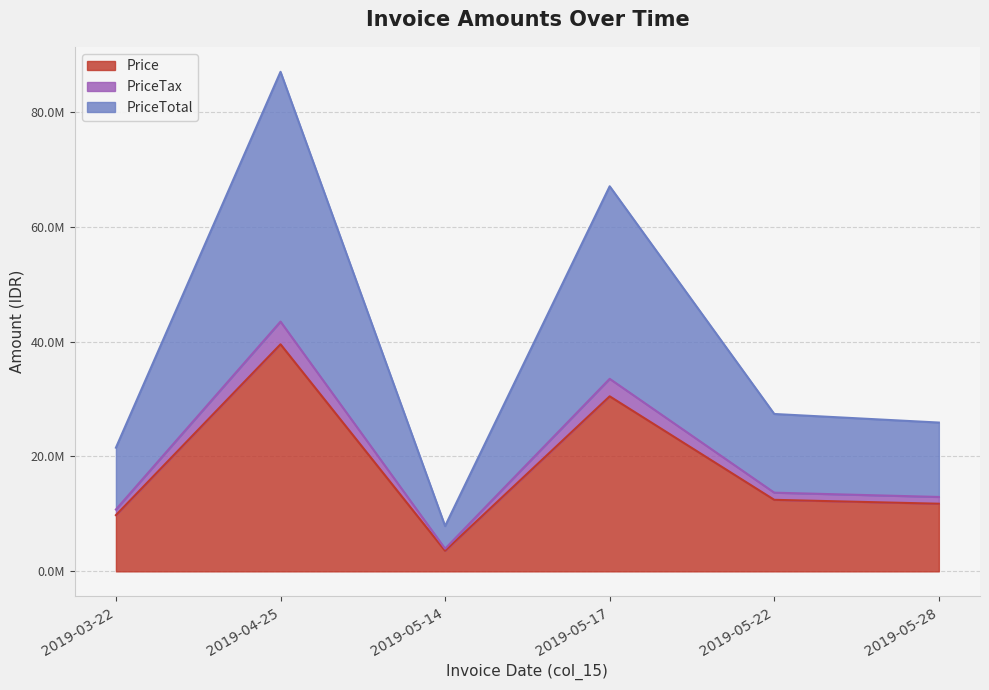

In PriceTax, how many points are higher than both neighbors (excluding endpoints)?

2